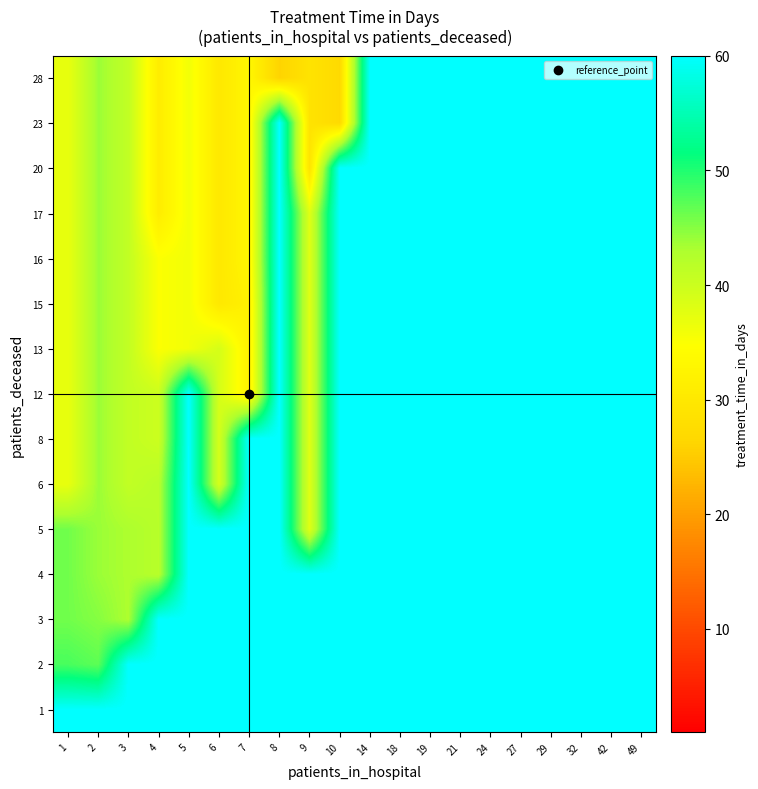

Reading left to right, transcribe all the data shown in this chart.

1: 1=60	2=60	3=60	4=60	5=60	6=60	7=60	8=60	9=60	10=60	14=60	18=60	19=60	21=60	24=60	27=60	29=60	32=60	42=60	49=60
2: 1=48	2=47	3=60	4=60	5=60	6=60	7=60	8=60	9=60	10=60	14=60	18=60	19=60	21=60	24=60	27=60	29=60	32=60	42=60	49=60
3: 1=46	2=45	3=43	4=60	5=60	6=60	7=60	8=60	9=60	10=60	14=60	18=60	19=60	21=60	24=60	27=60	29=60	32=60	42=60	49=60
4: 1=46	2=44	3=43	4=42	5=60	6=60	7=60	8=60	9=60	10=60	14=60	18=60	19=60	21=60	24=60	27=60	29=60	32=60	42=60	49=60
5: 1=46	2=44	3=43	4=42	5=60	6=60	7=60	8=60	9=38	10=60	14=60	18=60	19=60	21=60	24=60	27=60	29=60	32=60	42=60	49=60
6: 1=37	2=44	3=41	4=42	5=60	6=39	7=60	8=60	9=38	10=60	14=60	18=60	19=60	21=60	24=60	27=60	29=60	32=60	42=60	49=60
8: 1=37	2=44	3=41	4=40	5=60	6=39	7=60	8=60	9=38	10=60	14=60	18=60	19=60	21=60	24=60	27=60	29=60	32=60	42=60	49=60
12: 1=37	2=44	3=41	4=40	5=60	6=39	7=32	8=60	9=38	10=60	14=60	18=60	19=60	21=60	24=60	27=60	29=60	32=60	42=60	49=60
13: 1=37	2=44	3=41	4=35	5=36	6=39	7=32	8=60	9=38	10=60	14=60	18=60	19=60	21=60	24=60	27=60	29=60	32=60	42=60	49=60
15: 1=37	2=44	3=41	4=35	5=36	6=30	7=32	8=60	9=38	10=60	14=60	18=60	19=60	21=60	24=60	27=60	29=60	32=60	42=60	49=60
16: 1=37	2=44	3=41	4=35	5=36	6=30	7=33	8=60	9=38	10=60	14=60	18=60	19=60	21=60	24=60	27=60	29=60	32=60	42=60	49=60
17: 1=37	2=44	3=41	4=31	5=36	6=30	7=33	8=60	9=38	10=60	14=60	18=60	19=60	21=60	24=60	27=60	29=60	32=60	42=60	49=60
20: 1=37	2=44	3=41	4=31	5=36	6=30	7=33	8=60	9=29	10=60	14=60	18=60	19=60	21=60	24=60	27=60	29=60	32=60	42=60	49=60
23: 1=37	2=44	3=41	4=31	5=36	6=30	7=33	8=60	9=29	10=27	14=60	18=60	19=60	21=60	24=60	27=60	29=60	32=60	42=60	49=60
28: 1=37	2=44	3=41	4=31	5=36	6=30	7=33	8=26	9=29	10=27	14=60	18=60	19=60	21=60	24=60	27=60	29=60	32=60	42=60	49=60